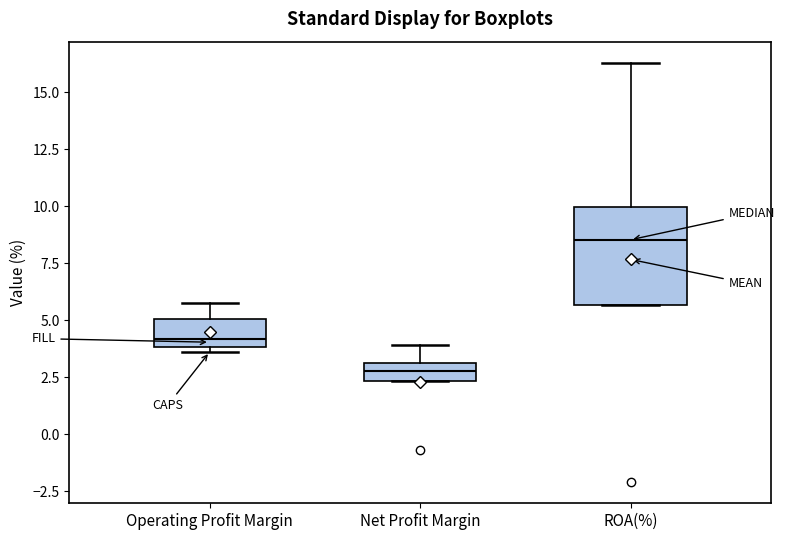

Reading left to right, read every box against the y-axis: the position of its median line, the range the box covers, and the ends of its whiskers. The values are not printed on the chart, so give them approximately, as read against the axis.

Operating Profit Margin: median 4.0 (just above the box's lower edge), box 4.0 to 5.0, whiskers 3.5 to 6.0
Net Profit Margin: median 3.0 (inside the box), box 2.5 to 3.0, whiskers 2.5 to 4.0
ROA(%): median 8.5, box 5.5 to 10.0, whiskers 5.5 to 16.5